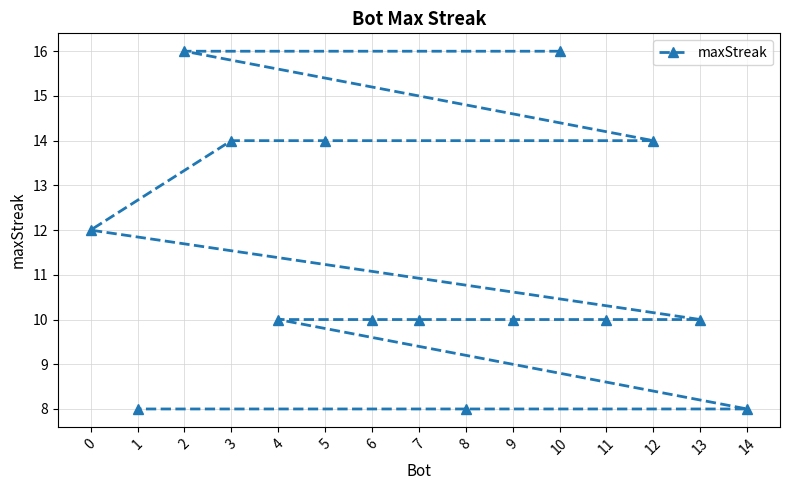

What is the difference between the maximum and minimum values?

8